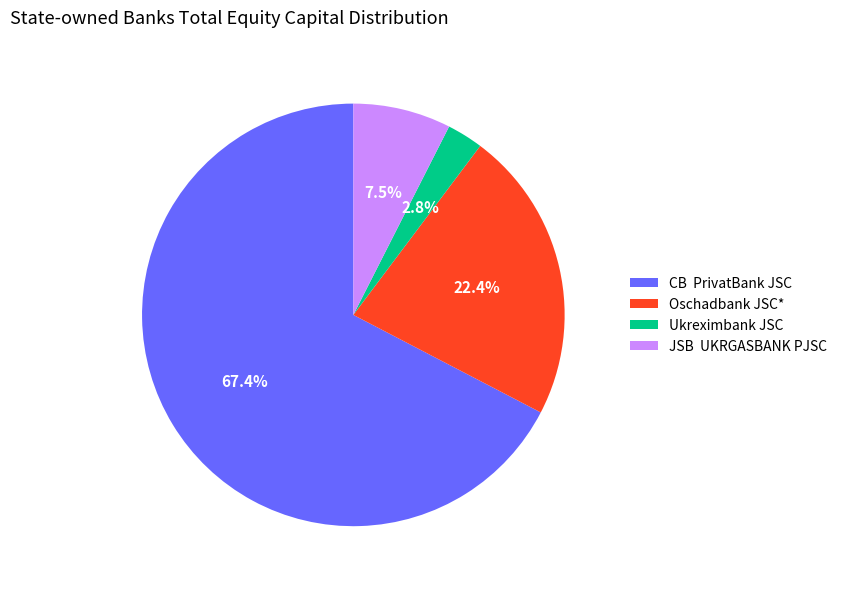

To the nearest percent, what is the average slice percentage?

25%